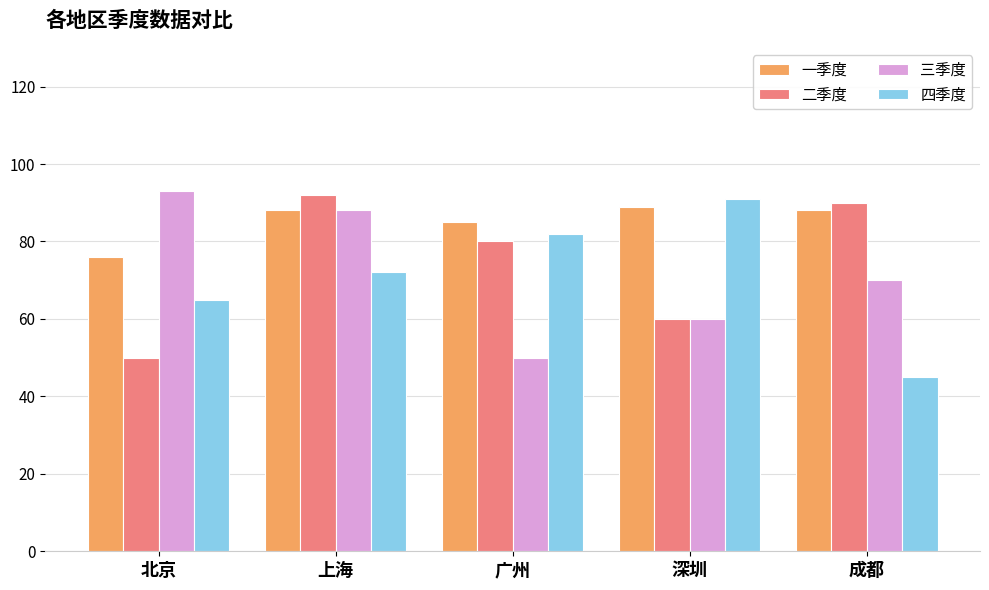

What is the difference between the maximum and minimum values in the 一季度 series?

13